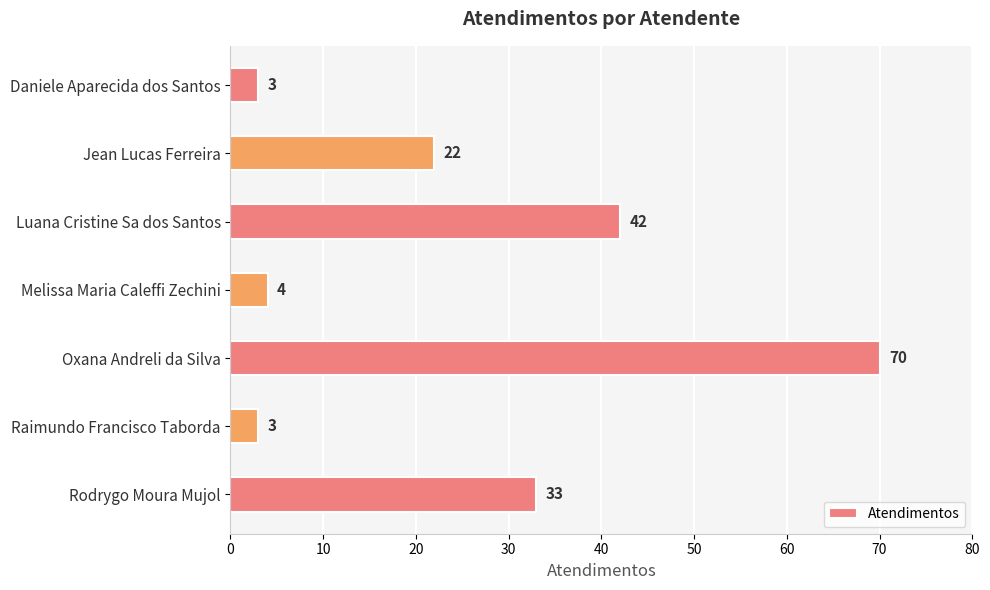

At which label is the value closest to 36?

Rodrygo Moura Mujol